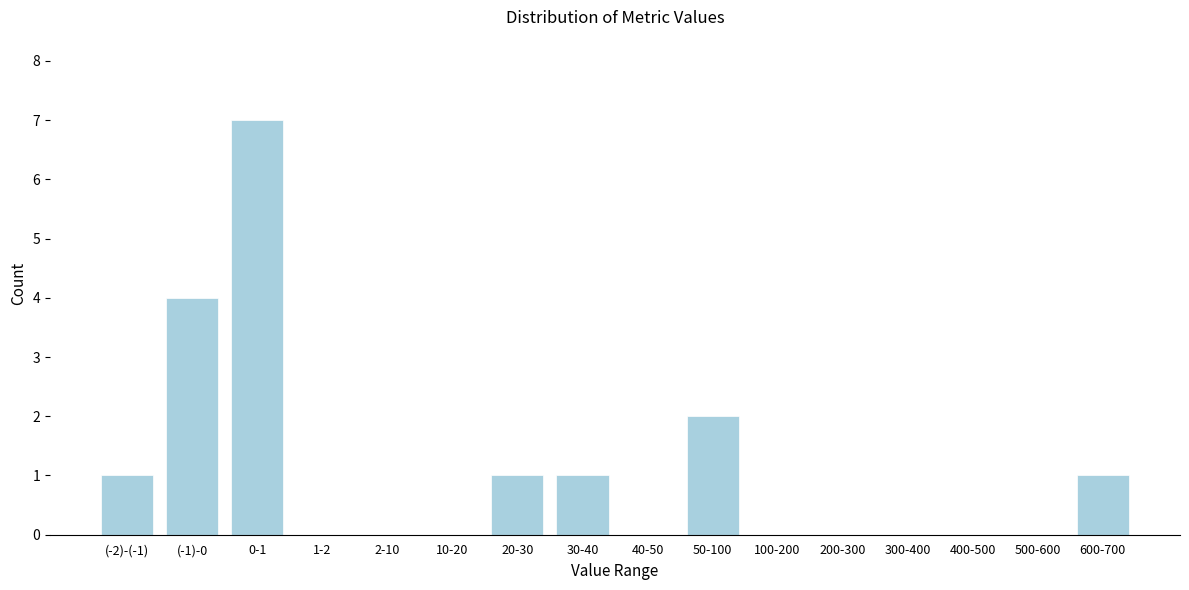

Reading right to left, list all the values displayed in this chart.

600-700=1	500-600=0	400-500=0	300-400=0	200-300=0	100-200=0	50-100=2	40-50=0	30-40=1	20-30=1	10-20=0	2-10=0	1-2=0	0-1=7	(-1)-0=4	(-2)-(-1)=1